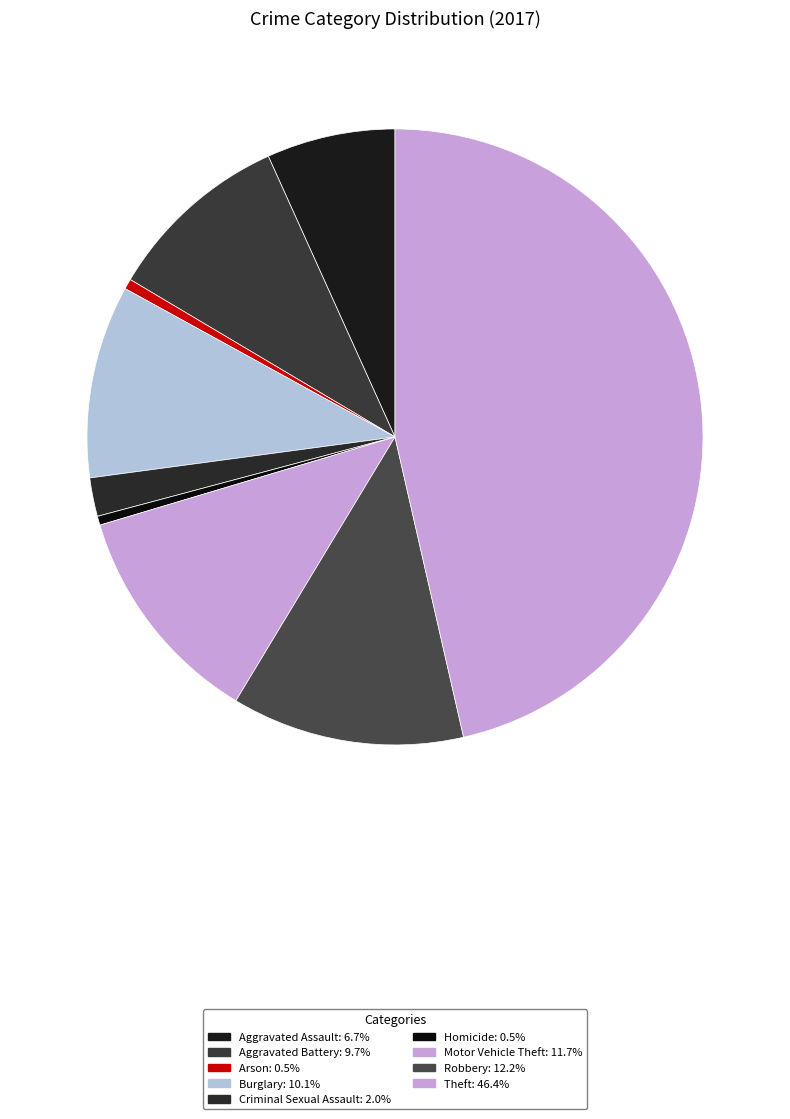

How many segments does this pie chart have?

9